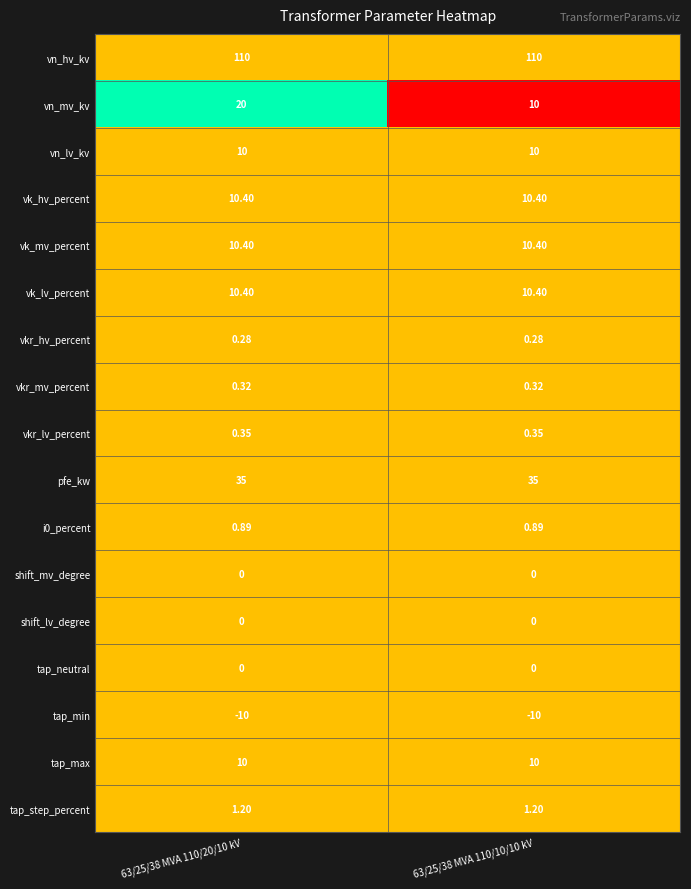

Which series has the widest spread of values?

vn_mv_kv